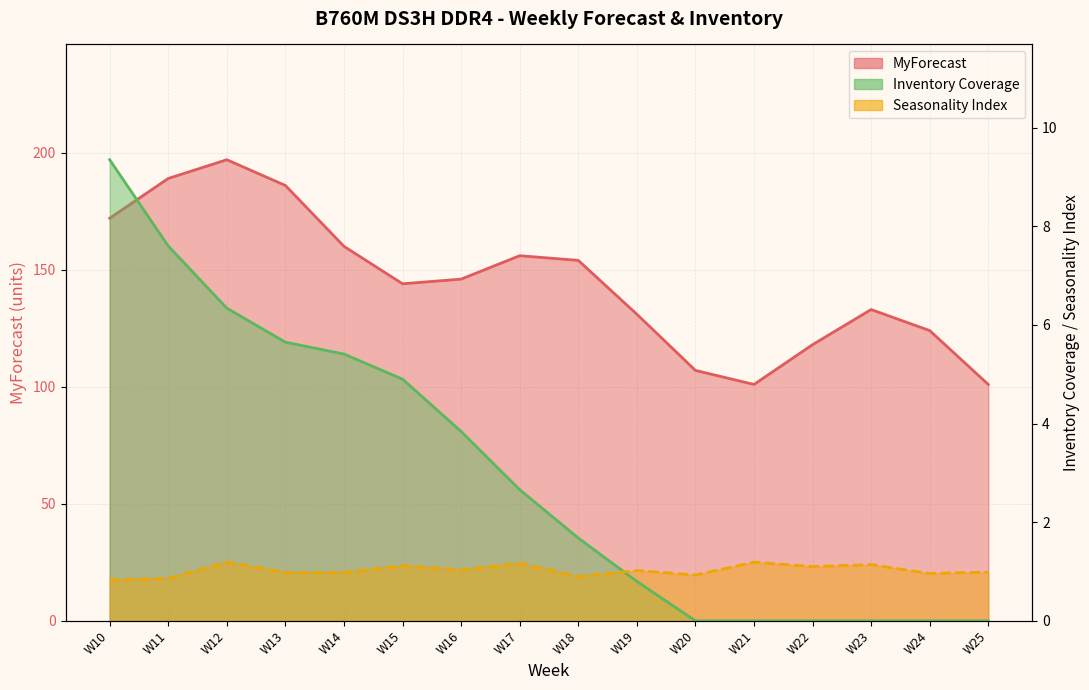

At how many categories does at least one series exceed 138?

9